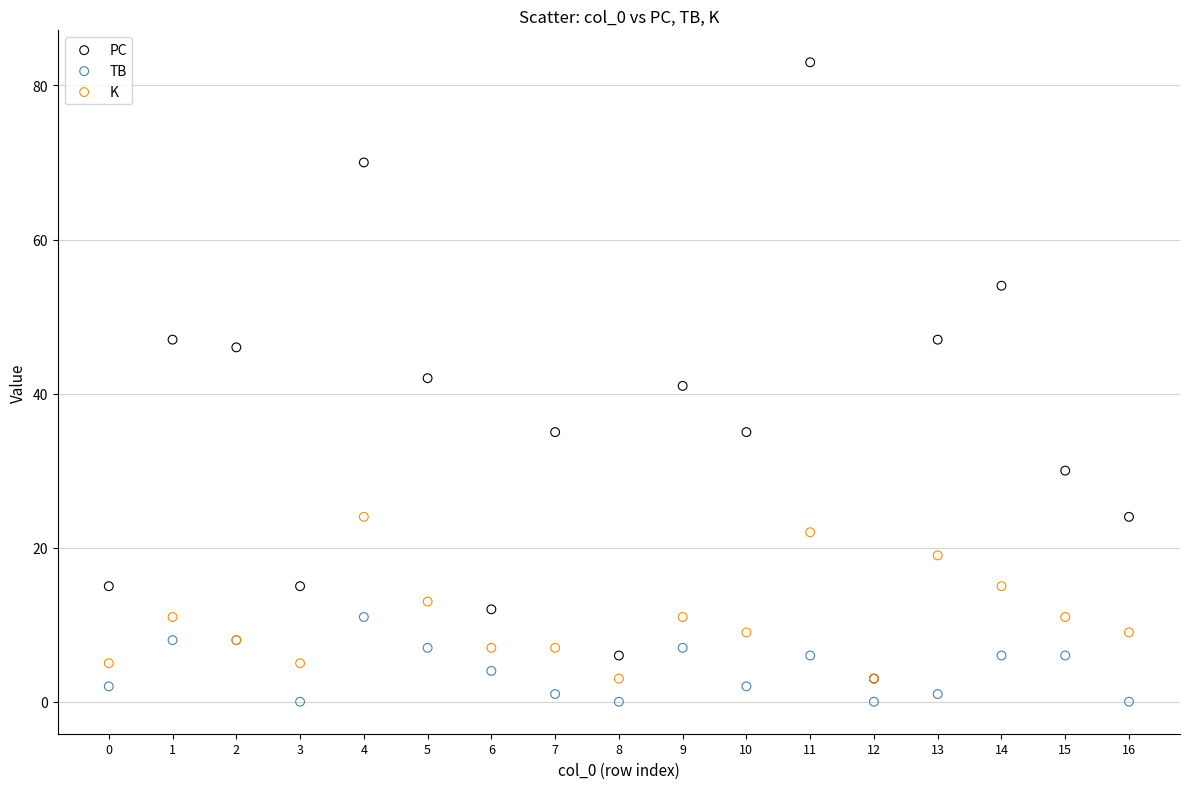

Which series contains the lowest Y value?

TB